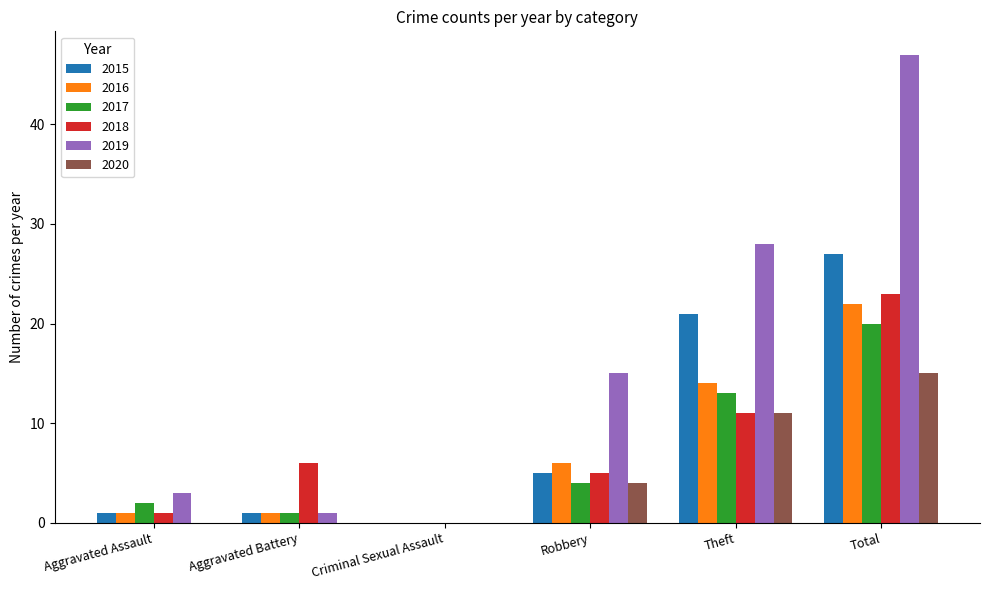

How many groups of bars are there?

6